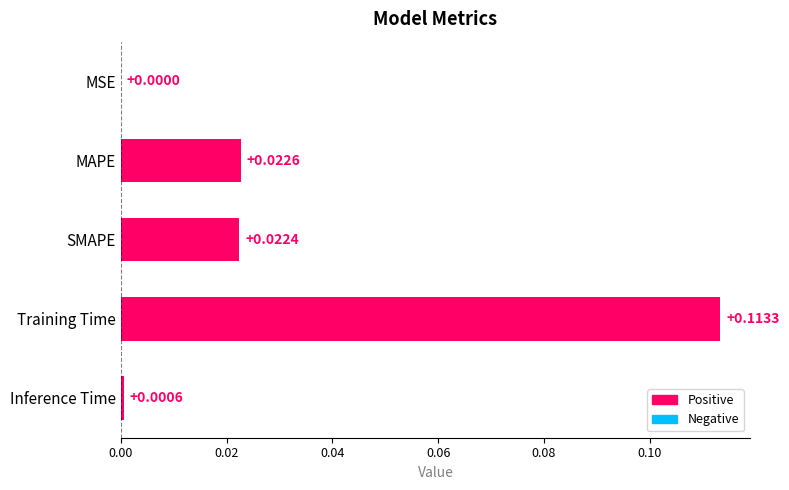

Where is the data nearest to the value 0?

MSE